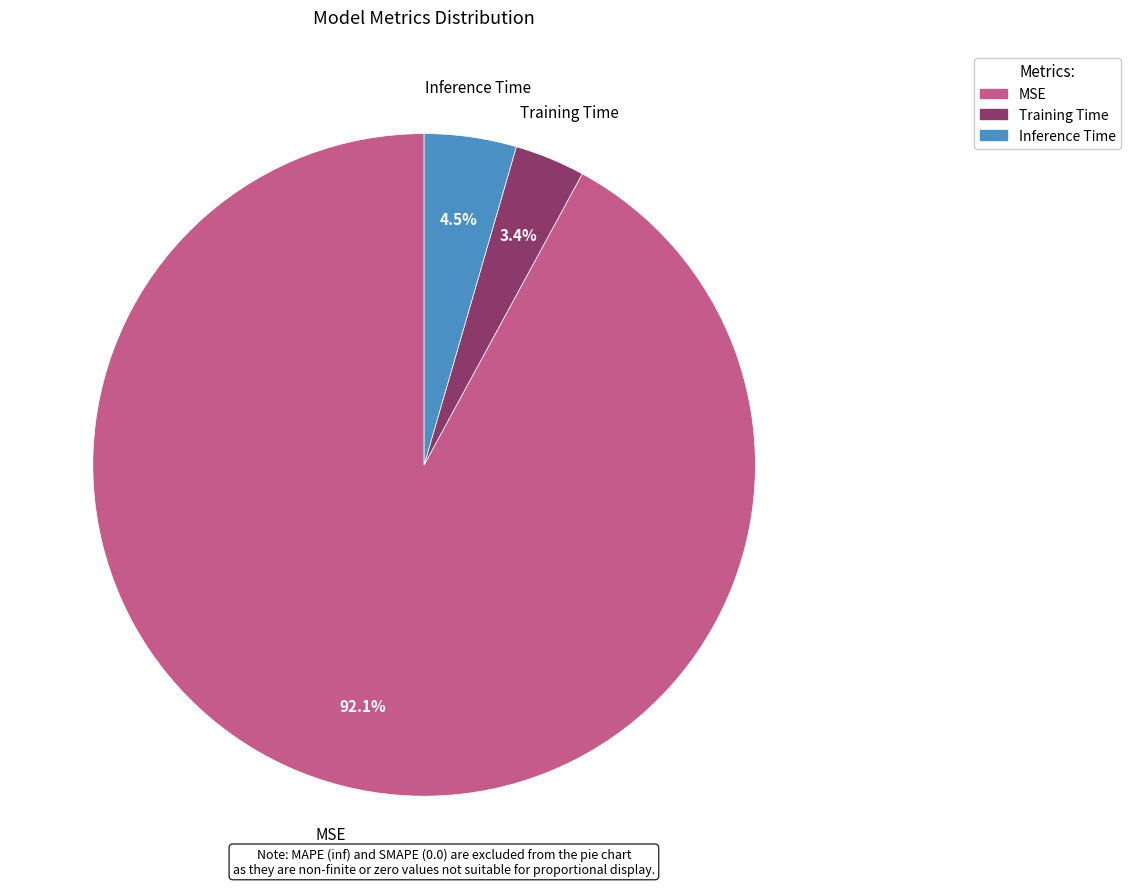

What percentage do Inference Time and Training Time together represent?

7.9%